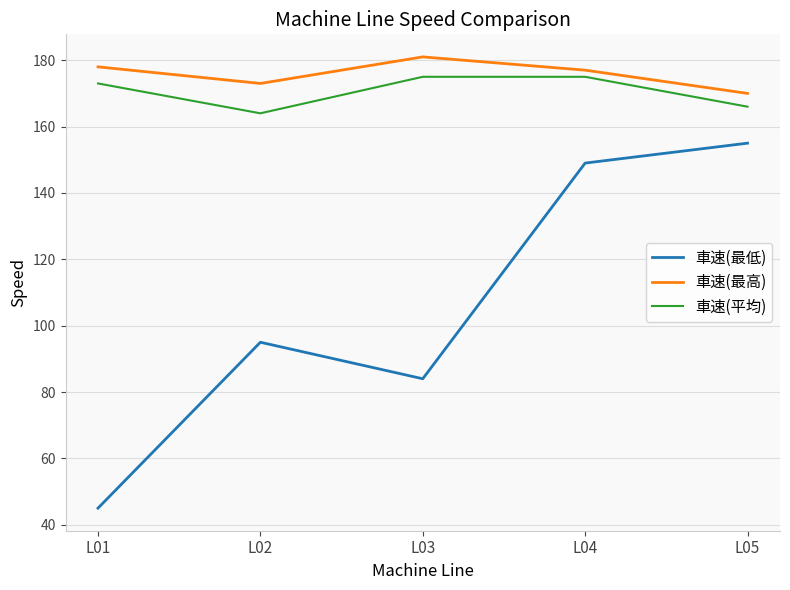

True or false: 車速(最高) has more than 2 points higher than both neighbors.

False